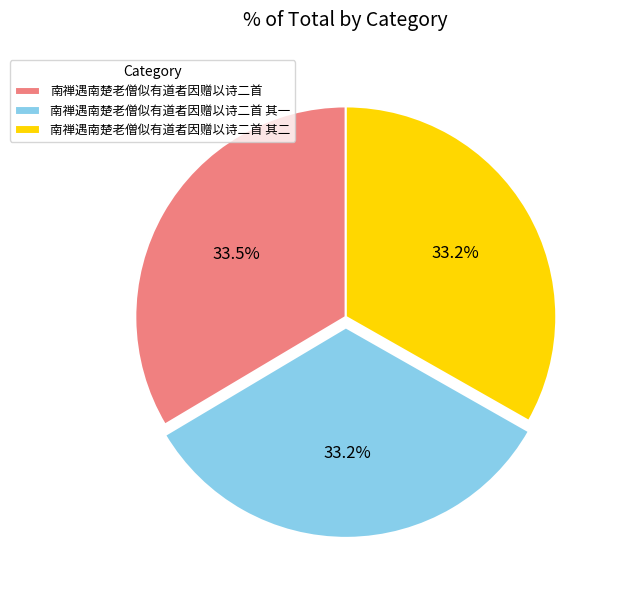

Approximately how many times larger is the value at 南禅遇南楚老僧似有道者因赠以诗二首 其二 compared to 南禅遇南楚老僧似有道者因赠以诗二首?

1.0